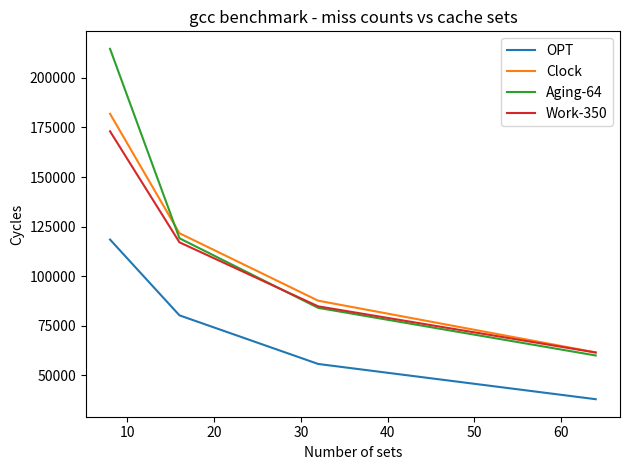

Is this an area chart (filled region under the line)?

No